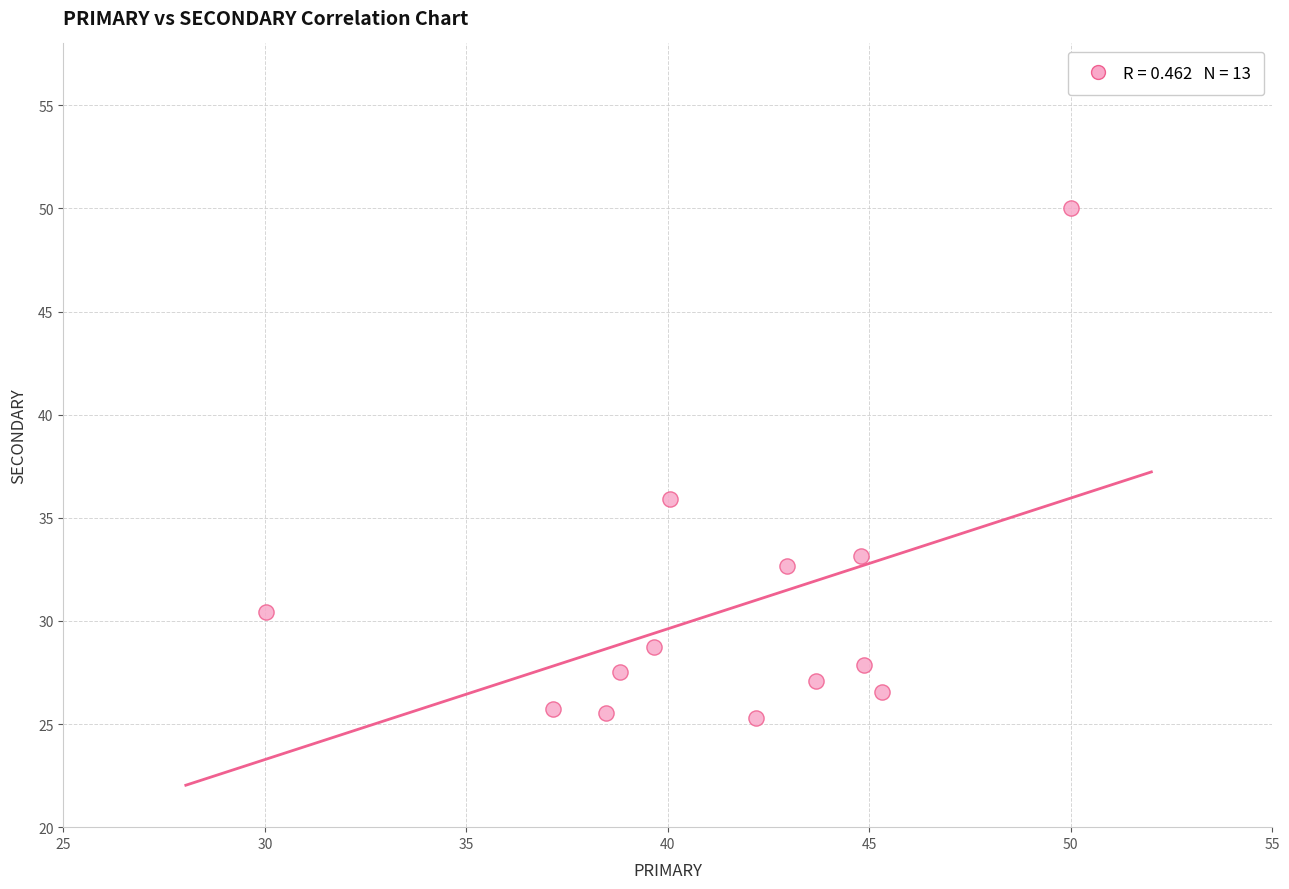

What is the range of X values (max minus min)?

20.0